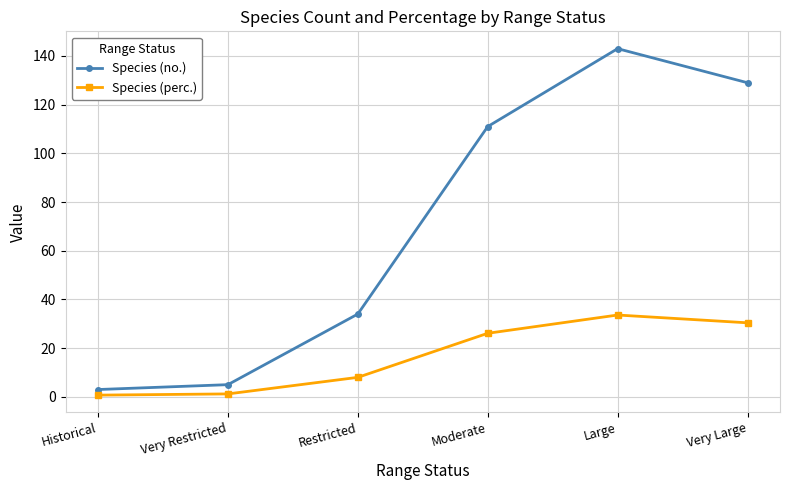

What is the label of the 4th point from the right?

Restricted